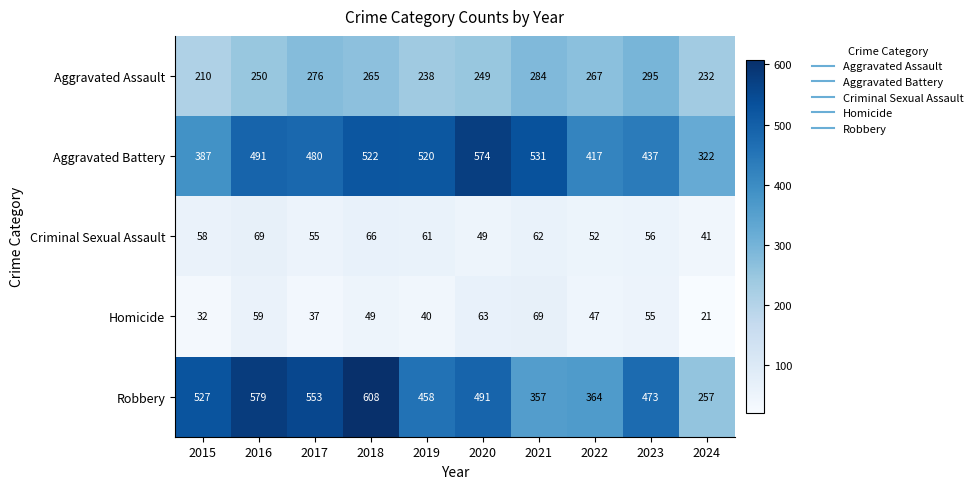

Between 2016 and 2022, which series saw the biggest shift?

Robbery